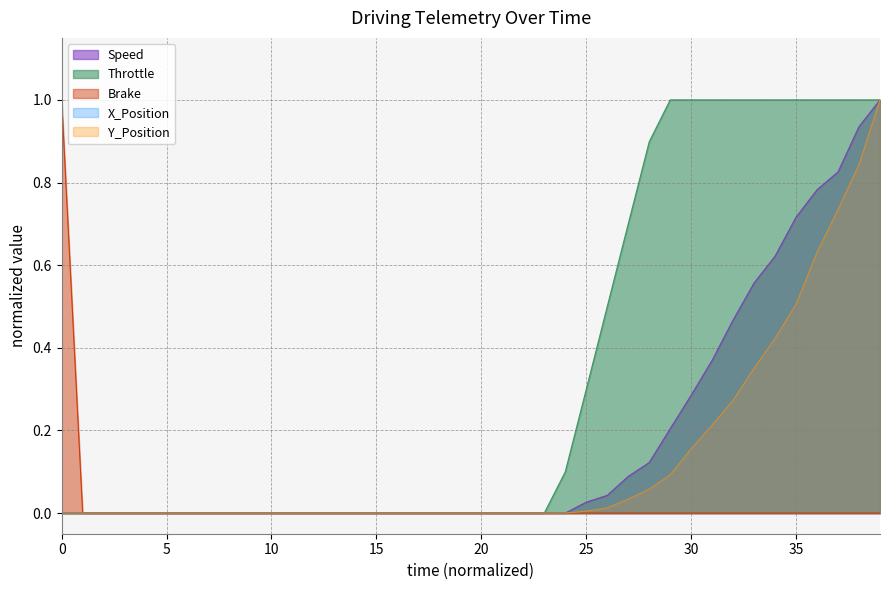

What is the sum of all Throttle values?

13.5